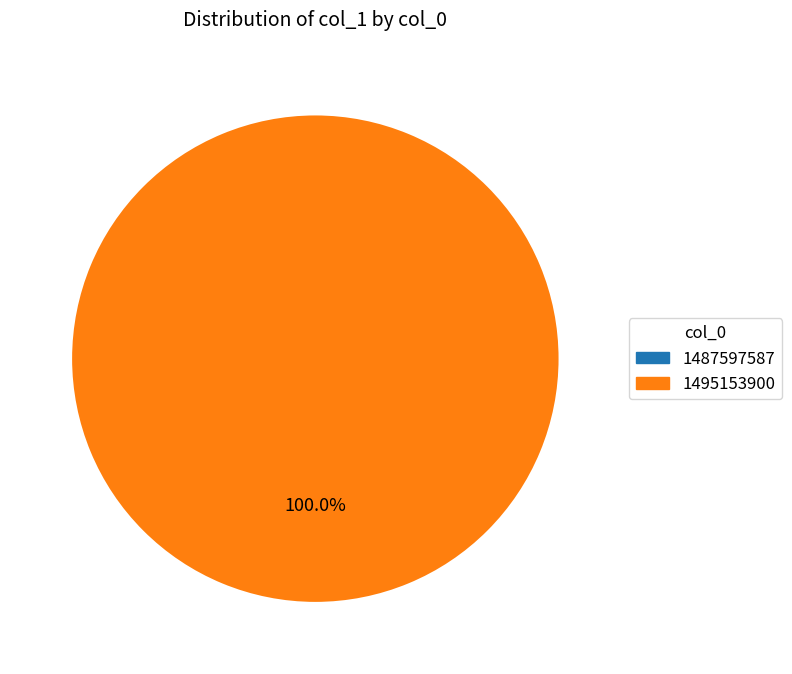

What is the change in value from 1487597587 to 1495153900?

+1